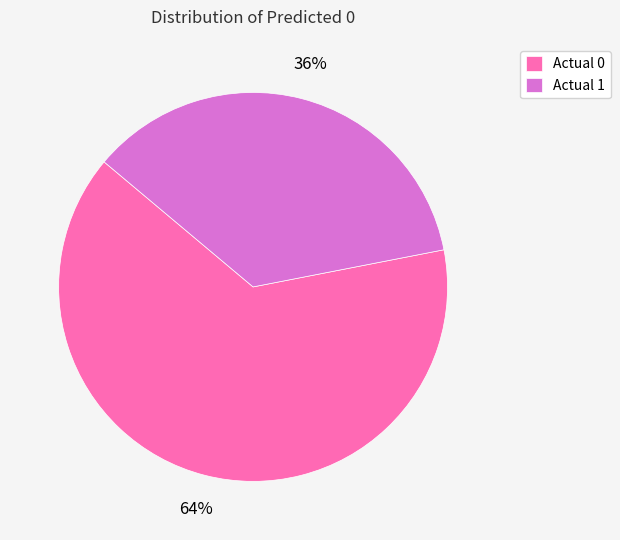

Approximately how many times larger is the value at Actual 0 compared to Actual 1?

1.8